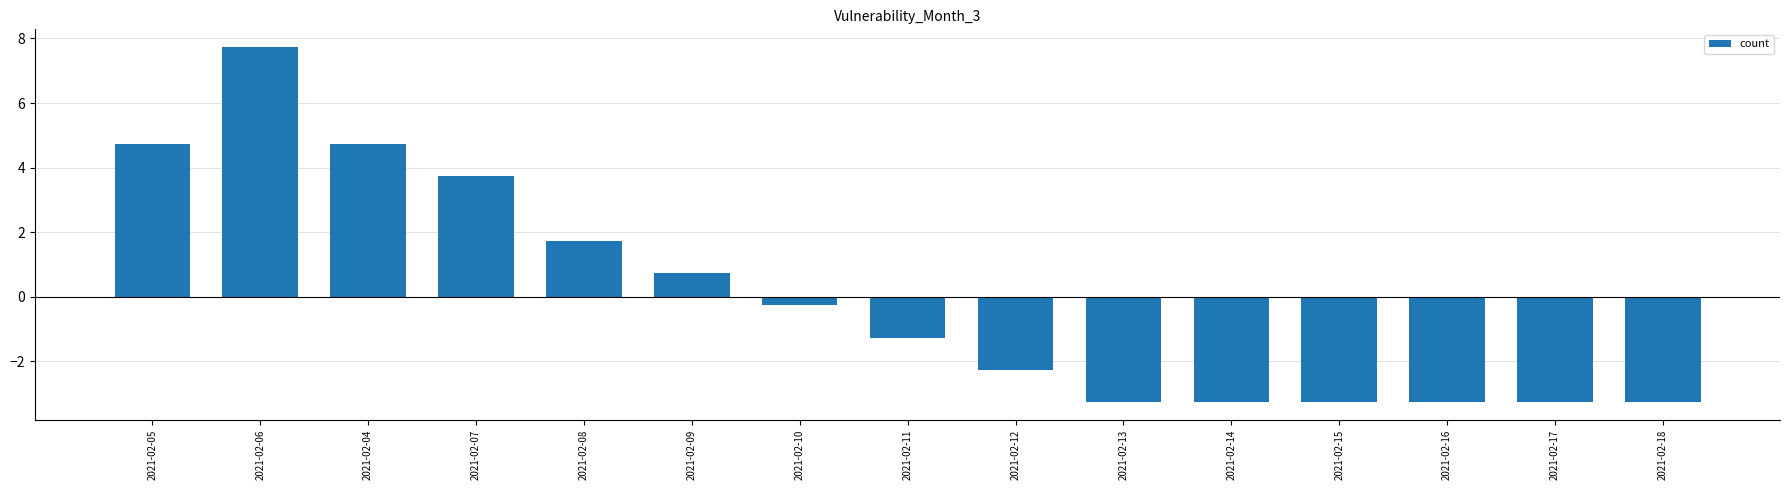

How many positive values are there?

6